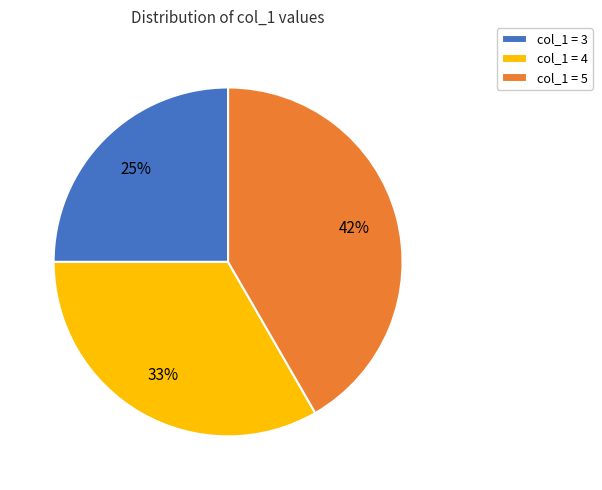

Is col_1 = 5 the majority of the pie?

No